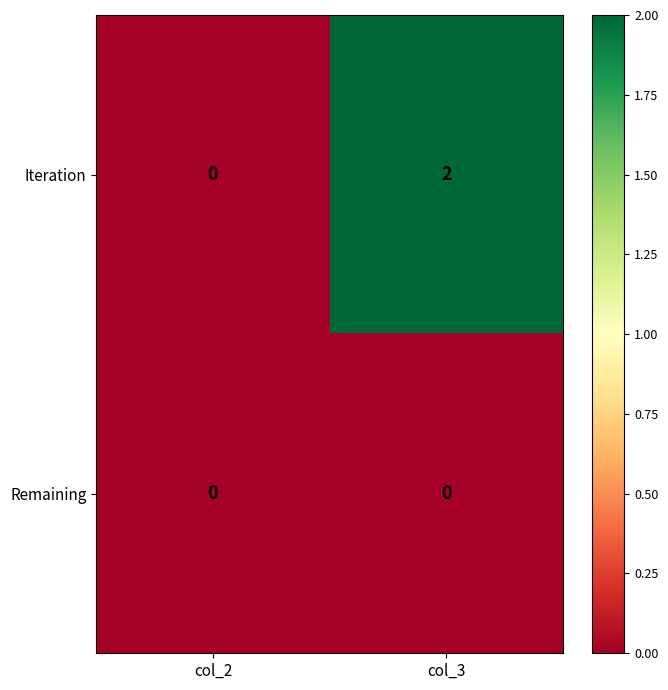

Which category has the lowest value in the Iteration series?

col_2